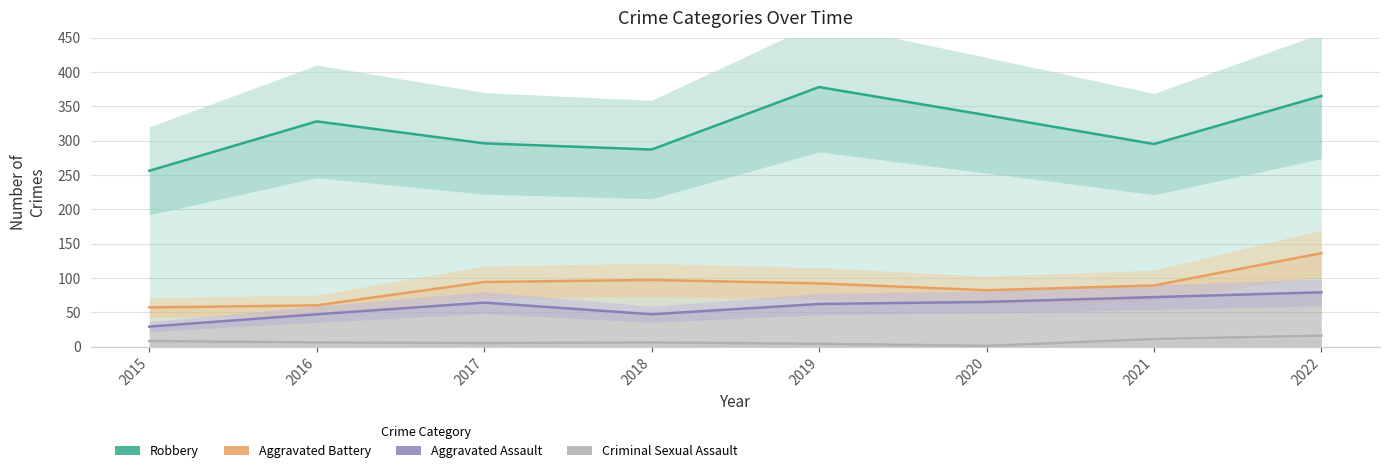

At 2021, list the series in order from largest to smallest.

Robbery, Aggravated Battery, Aggravated Assault, Criminal Sexual Assault